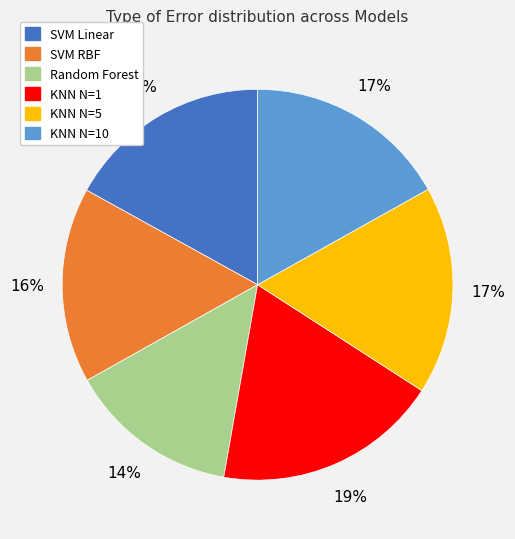

To the nearest percent, what is the difference between the largest and smallest slice percentages?

5%